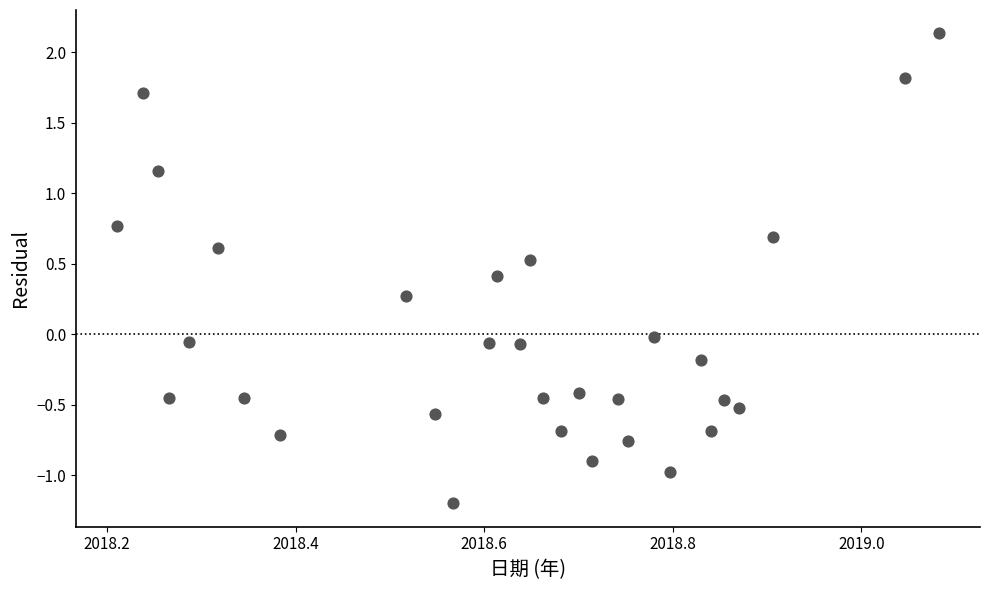

What is the range of Y values (max minus min)?

3.3